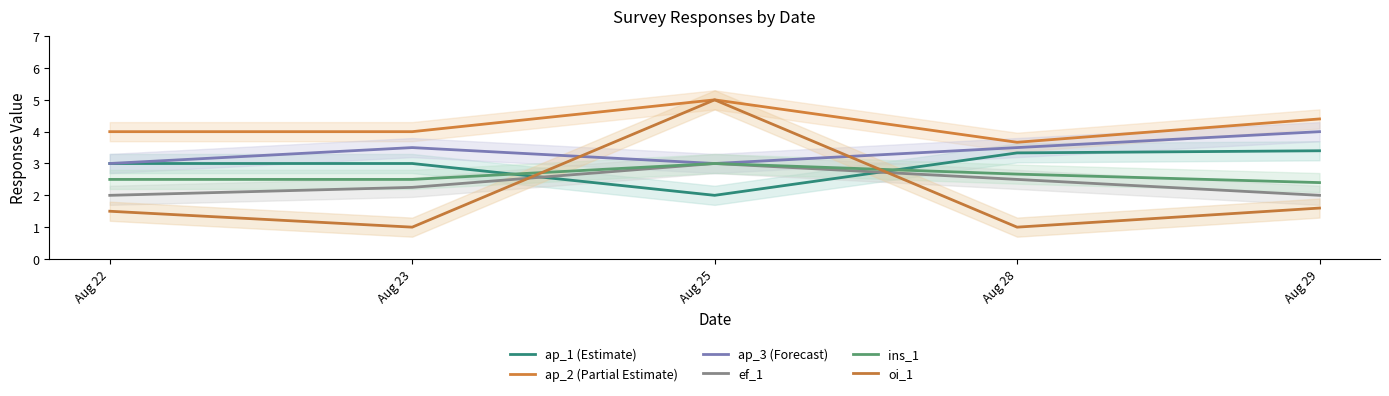

At which label is ap_3 (Forecast) closest to 3?

Aug 22